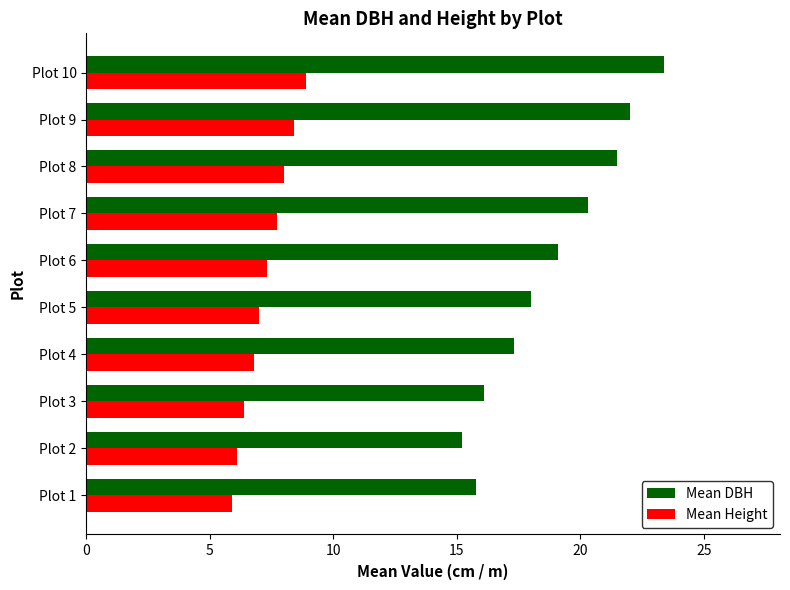

What is the difference between the maximum and minimum values in the Mean Height series?

3.0